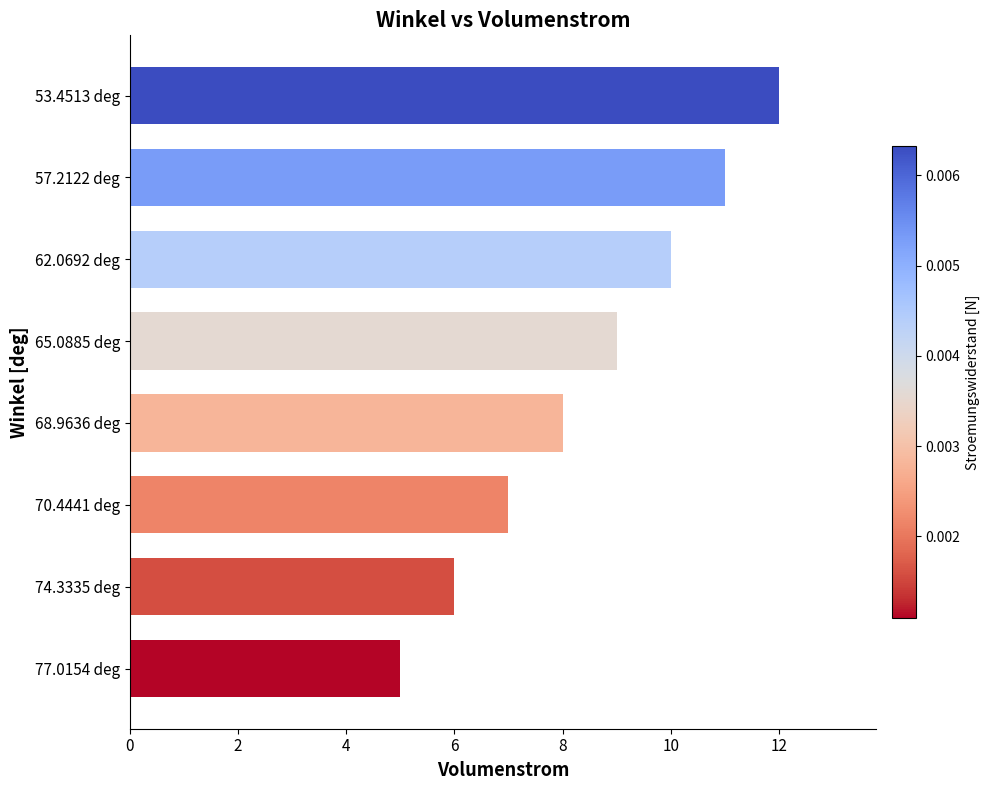

How many bars are there in total?

8